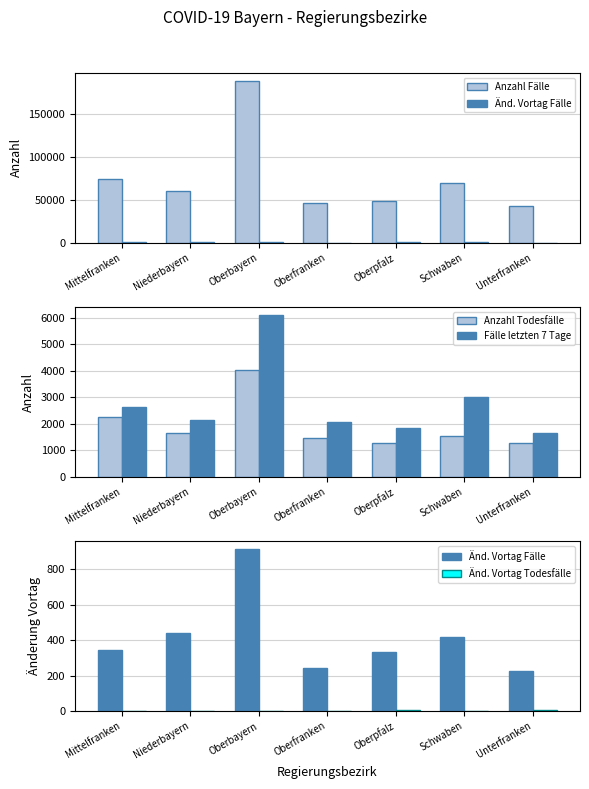

What is the spread (max minus min) of values at Oberfranken?

46603